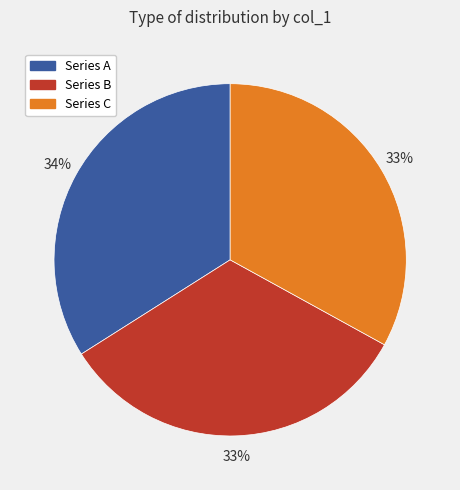

Does any single category account for the majority?

No